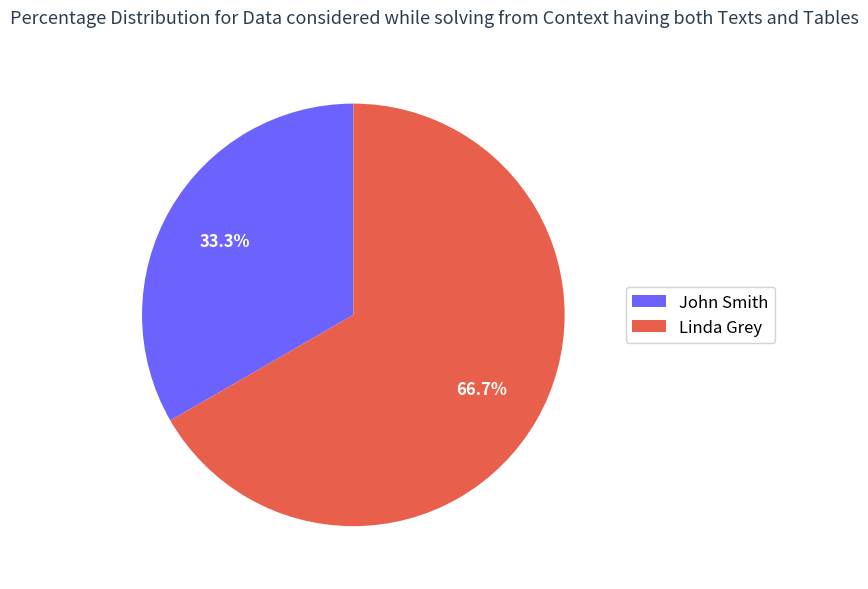

Rank the categories by value from lowest to highest.

John Smith, Linda Grey